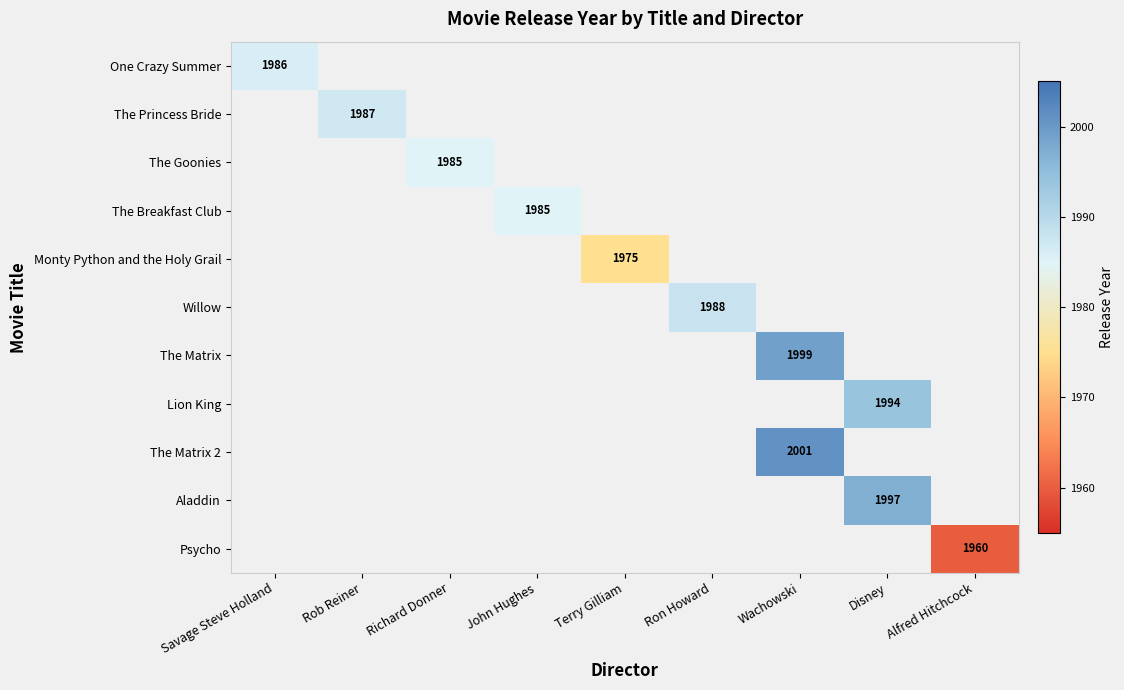

At how many categories does at least one series exceed 1981?

7